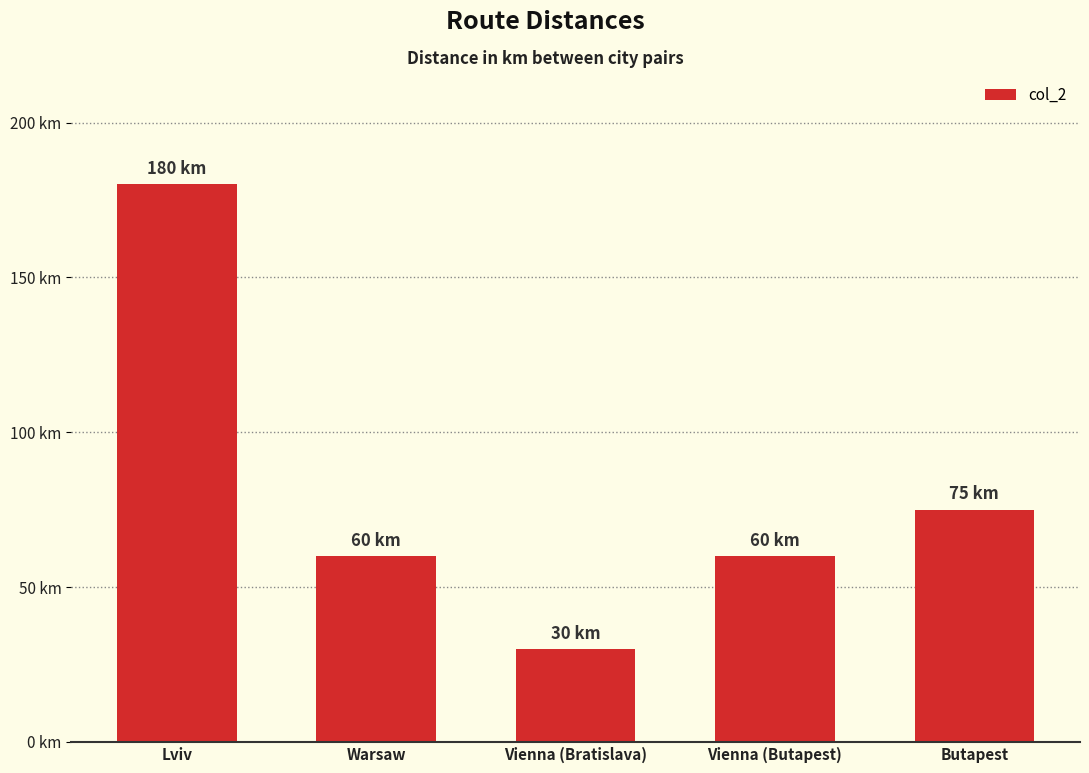

At which category does the chart reach its peak across all series?

Lviv